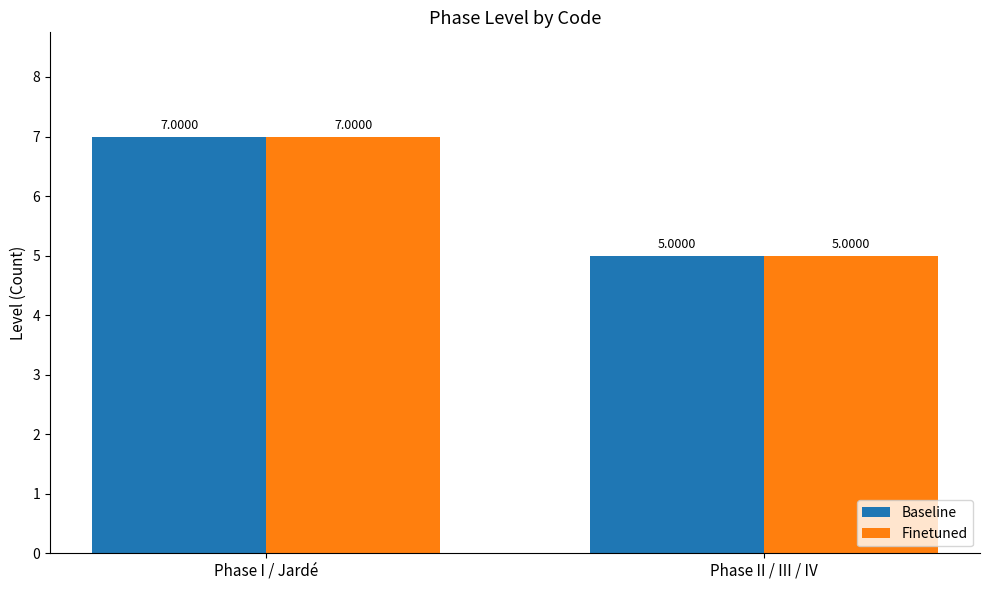

What is the average value of the Baseline series?

6